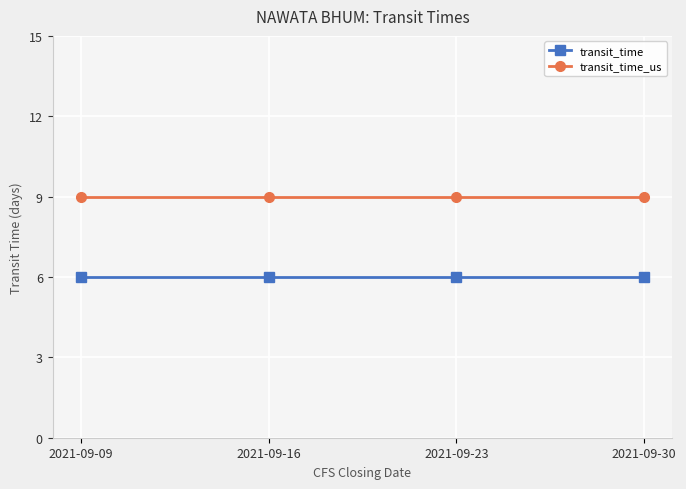

What is the difference between the highest and lowest values at 2021-09-16?

3